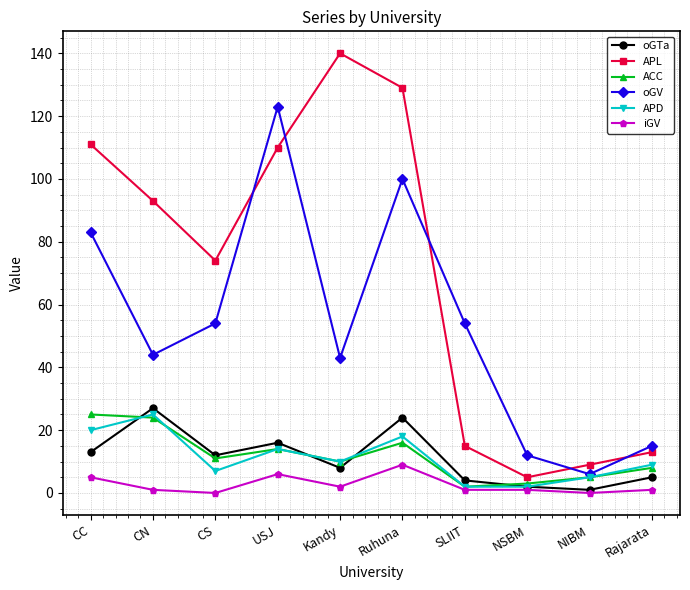

The value of oGV at NSBM is 12. True or false?

True